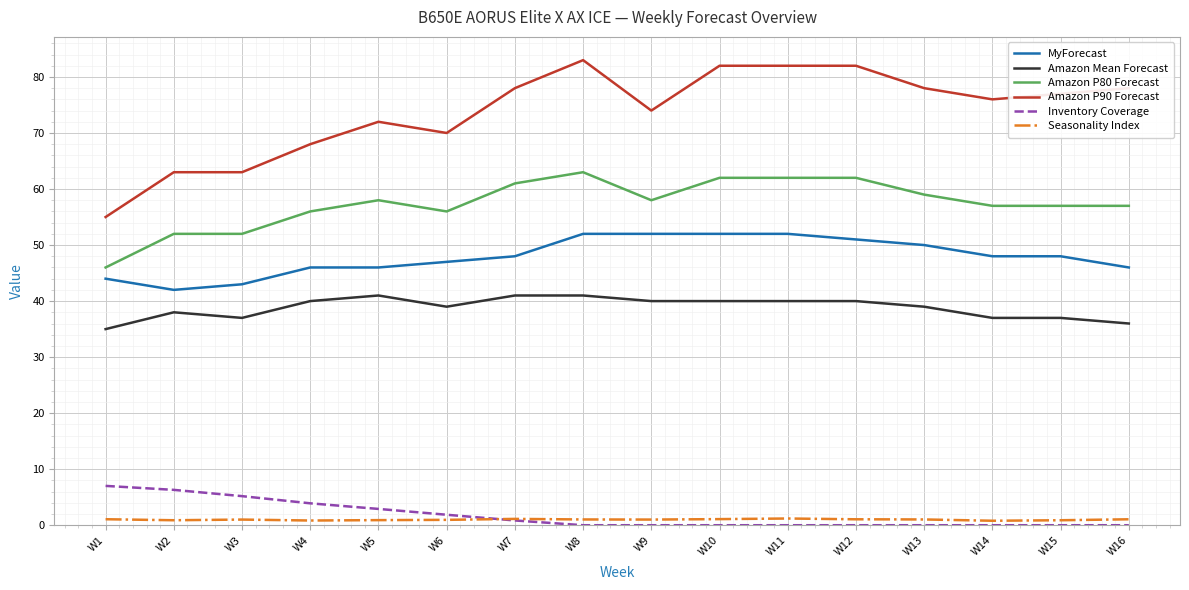

Is the value of Amazon Mean Forecast at W2 greater than the value of Amazon P90 Forecast at W14?

No